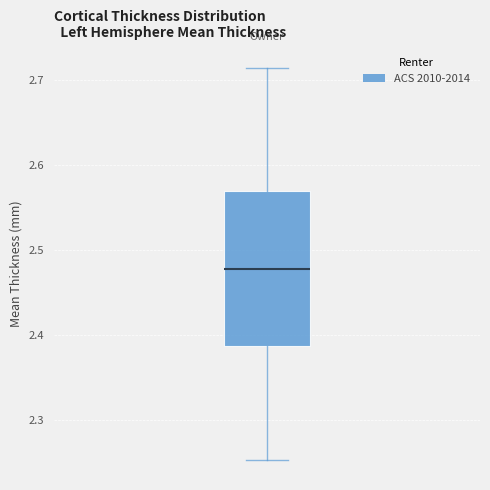

Transcribe this box plot: give where the median line is, the range the box spans, and where the two whiskers end, as read against the y-axis. The values are not printed on the chart, so give them approximately, as read against the axis.

median 2.48, box 2.39 to 2.57, whiskers 2.25 to 2.71